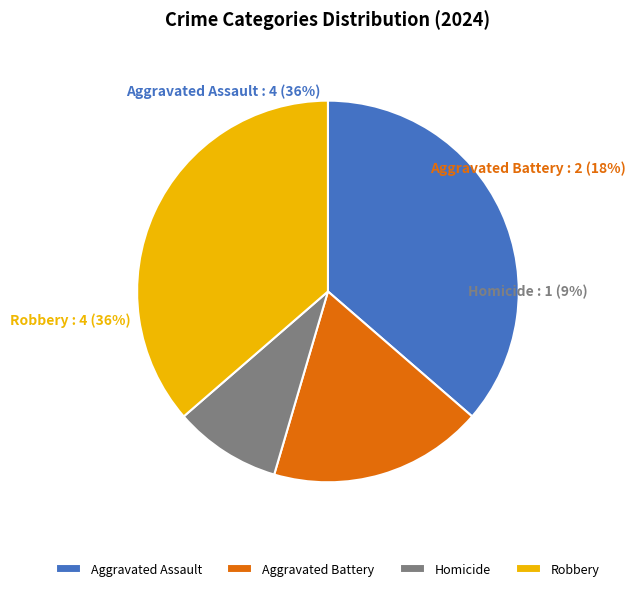

What portion of the pie excludes Aggravated Assault?

63.6%